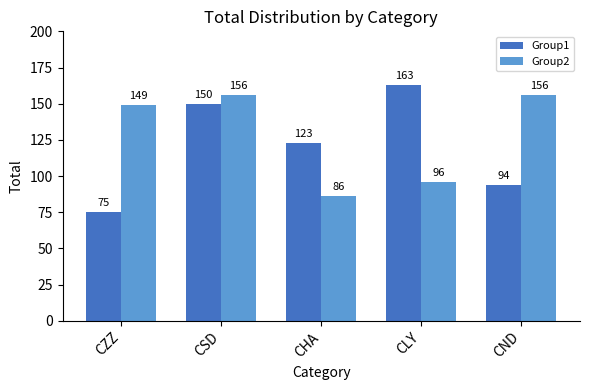

What position from the left is CHA?

3